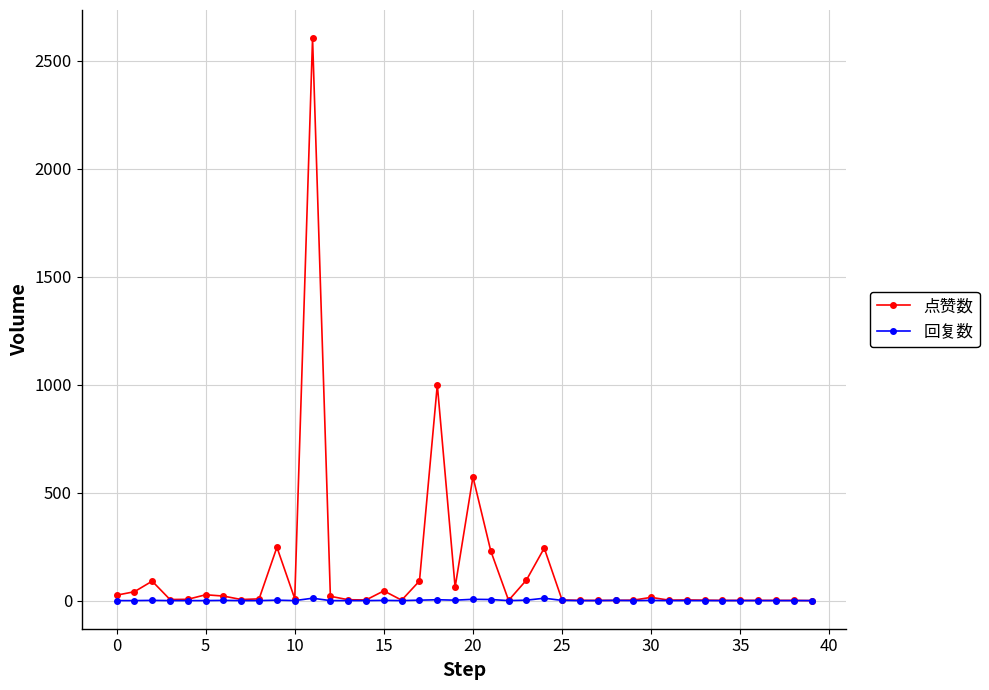

Rank the series by their maximum value, from lowest to highest.

回复数, 点赞数